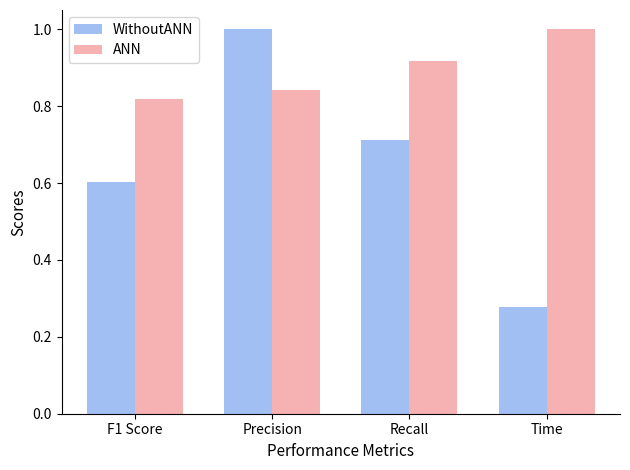

Is the value of WithoutANN at F1 Score greater than the value of ANN at Precision?

No